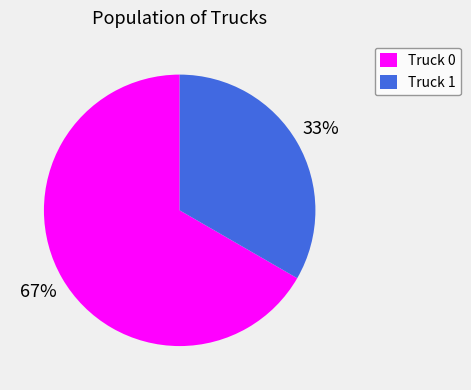

Count the number of slices in the pie.

2